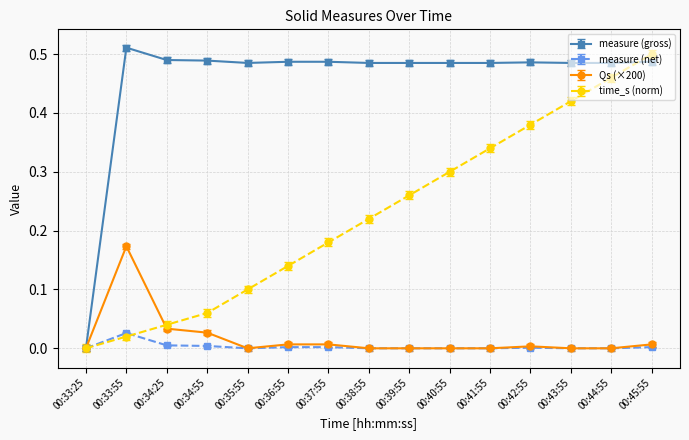

What is the label of the 10th point from the right?

00:36:55